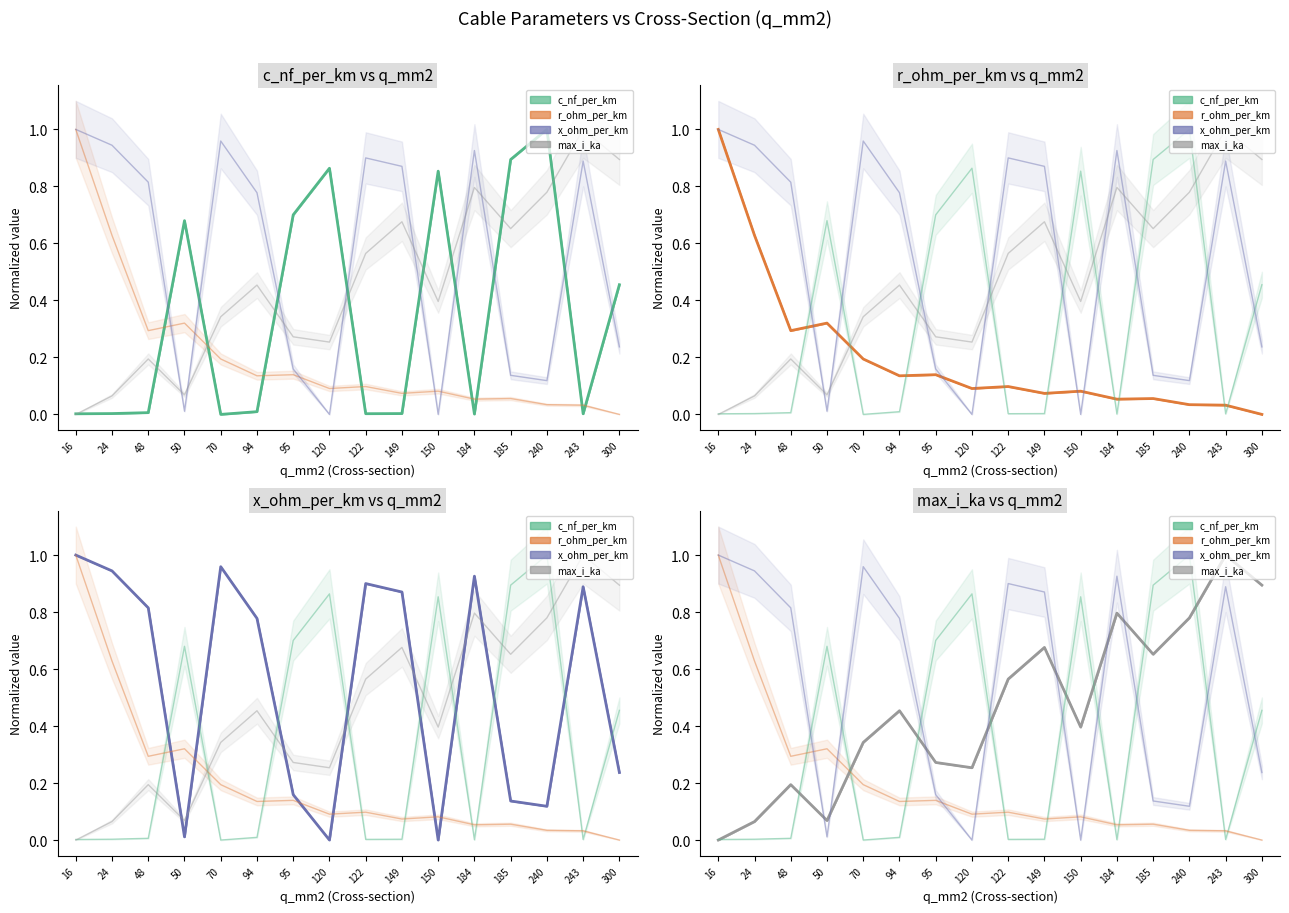

Which has a higher value, 16 or 50?

50